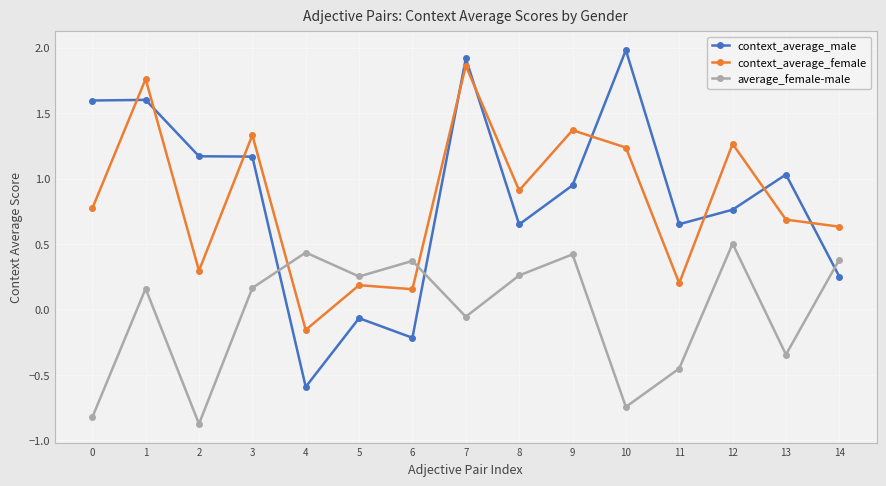

Does the chart have visible grid lines?

Yes